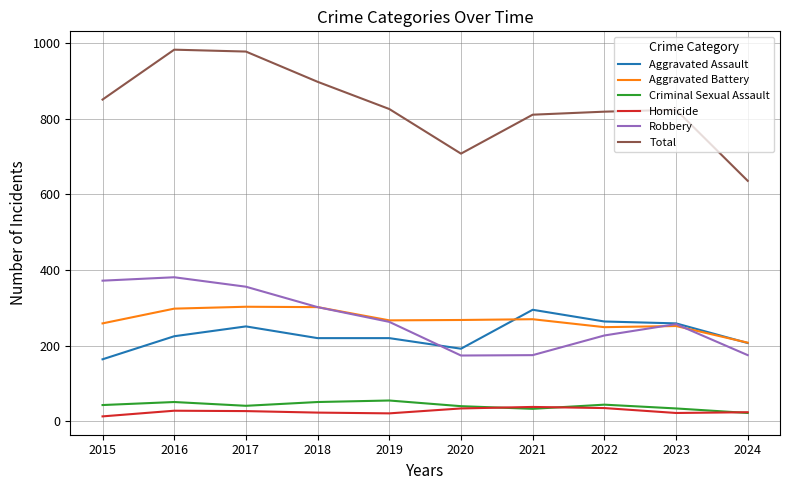

What is the maximum value for Total?

983